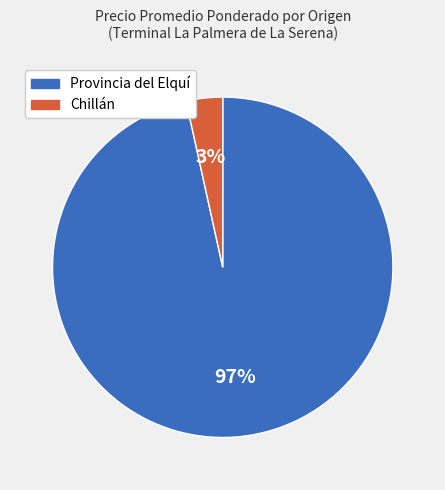

Which category has the smallest portion of the pie?

Chillán